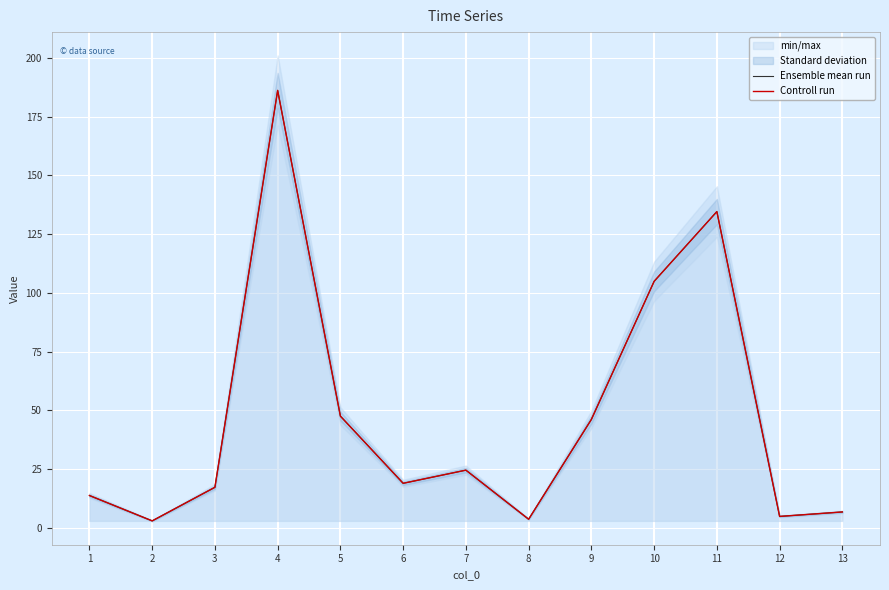

Reading right to left, list all the values displayed in this chart.

Ensemble mean run: 6.7	4.8	134.6	104.9	46.1	3.6	24.5	18.9	47.5	186.2	17.2	2.9	13.7
Controll run: 6.7	4.8	134.6	104.9	46.1	3.6	24.5	18.9	47.5	186.2	17.2	2.9	13.7